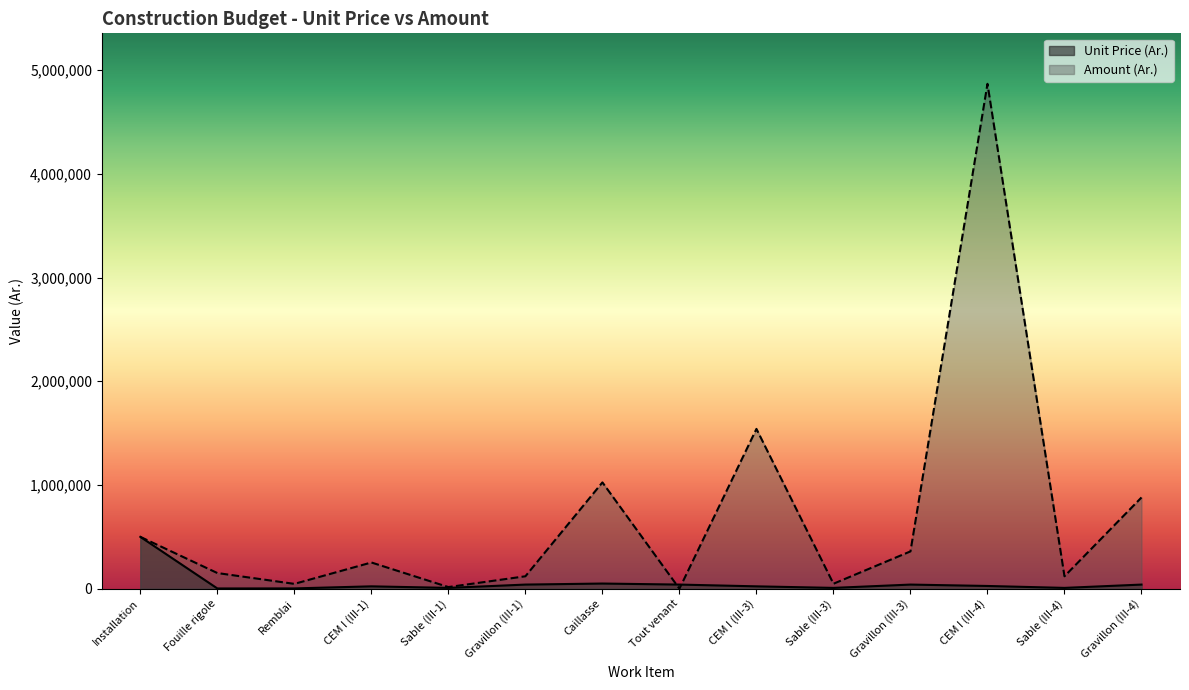

What is the label of the 7th point from the left?

Caillasse